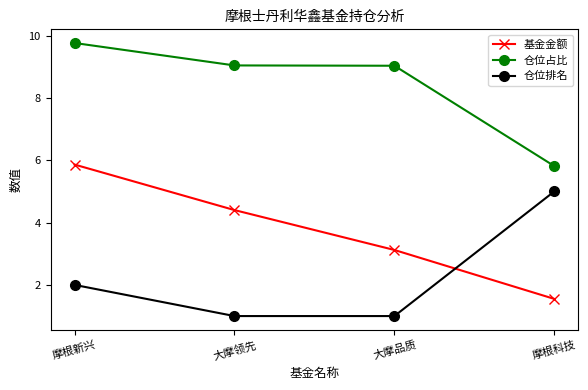

What are all the series names shown in the legend?

基金金额, 仓位占比, 仓位排名